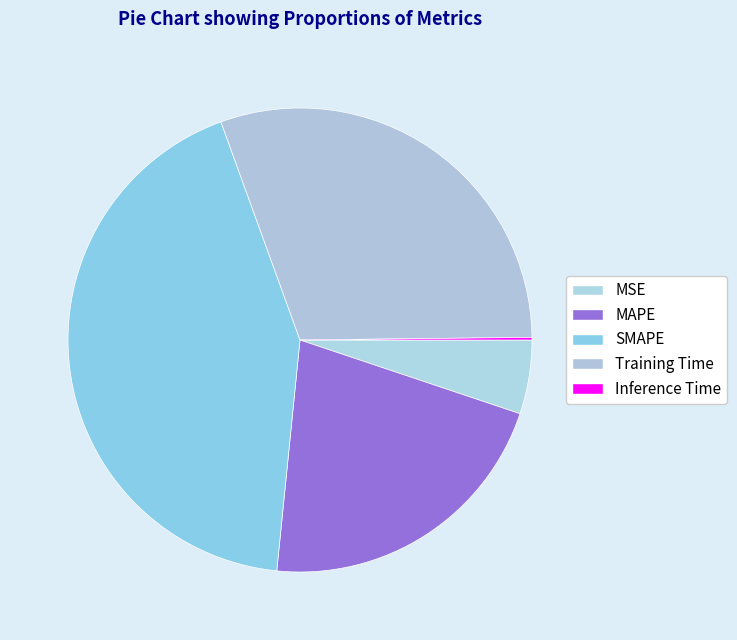

Rank the categories by value from highest to lowest.

SMAPE, Training Time, MAPE, MSE, Inference Time